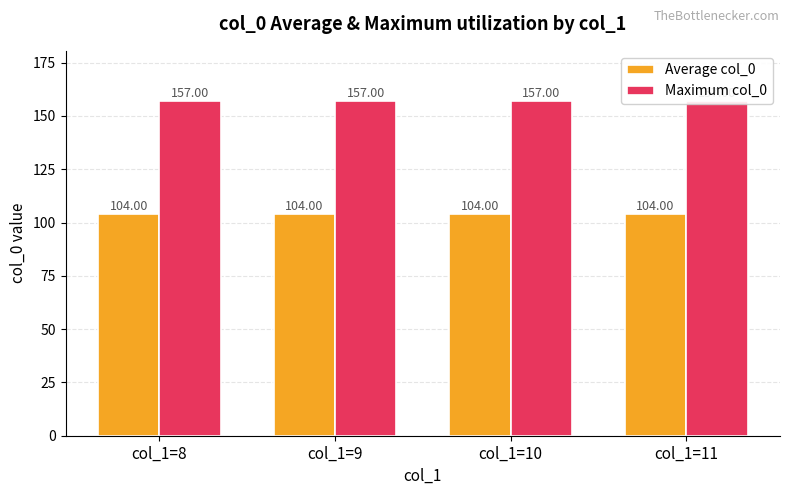

At col_1=11, list the series in order from smallest to largest.

Average col_0, Maximum col_0